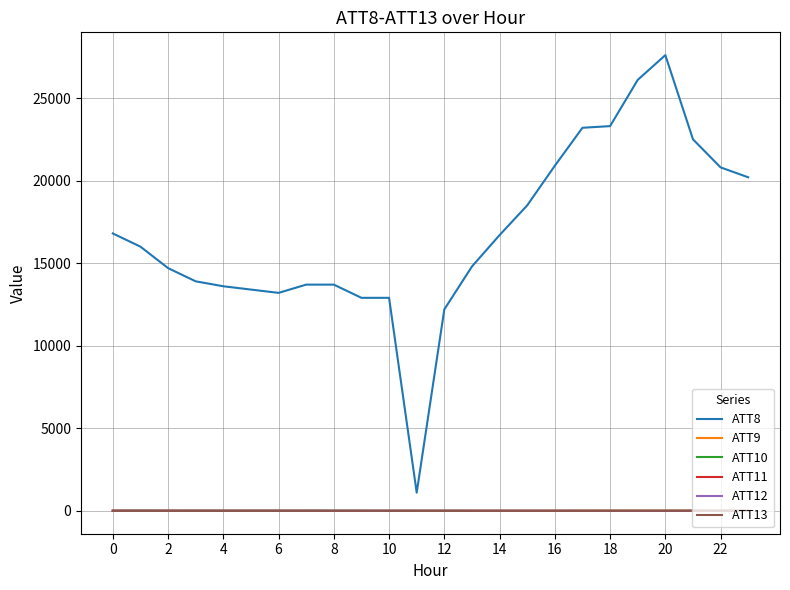

True or false: ATT10 and ATT8 intersect in this chart.

False